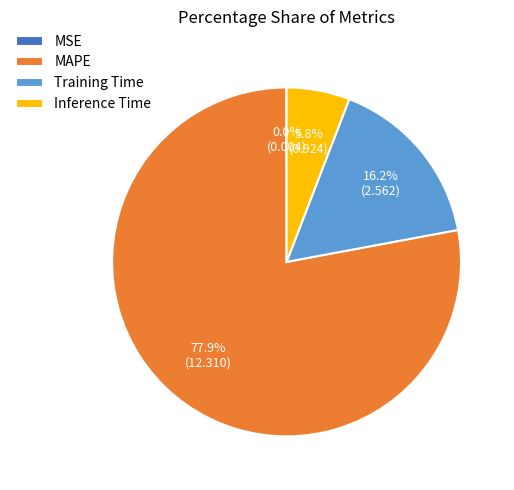

Is it true that Inference Time is 6% of the pie?

True